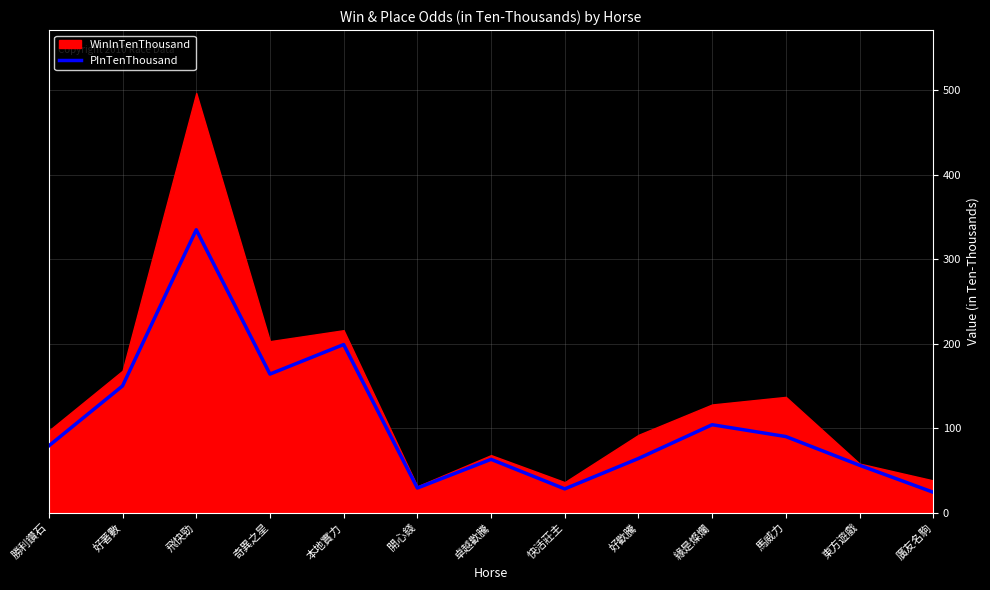

At which label is the value closest to 179?

奇異之星